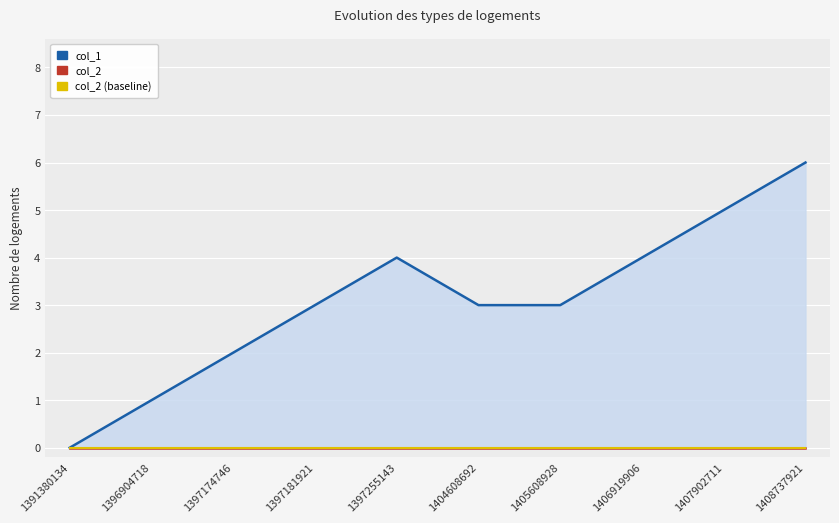

Between 1397255143 and 1408737921, which series saw the biggest shift?

col_1